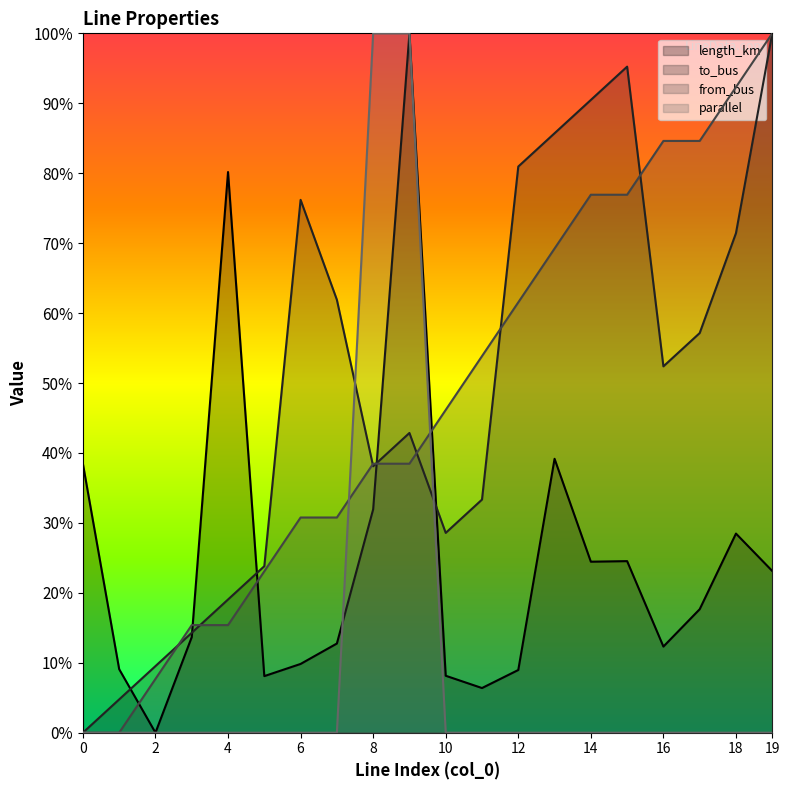

Where is length_km nearest to the value 0?

2